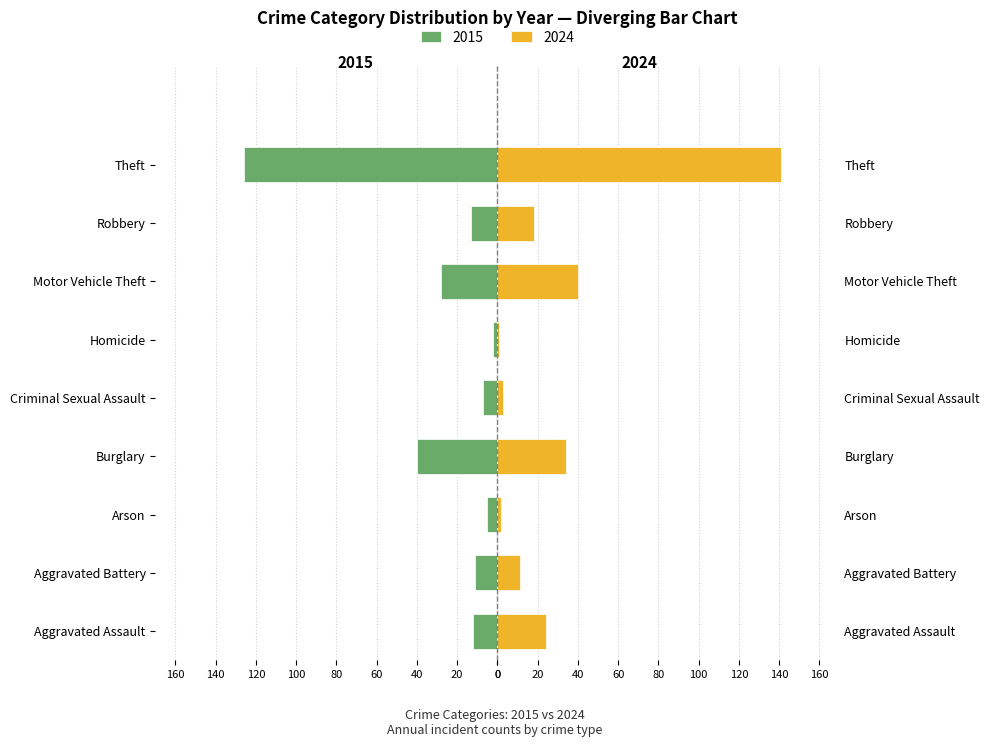

What is the total value across all series at Theft?

15